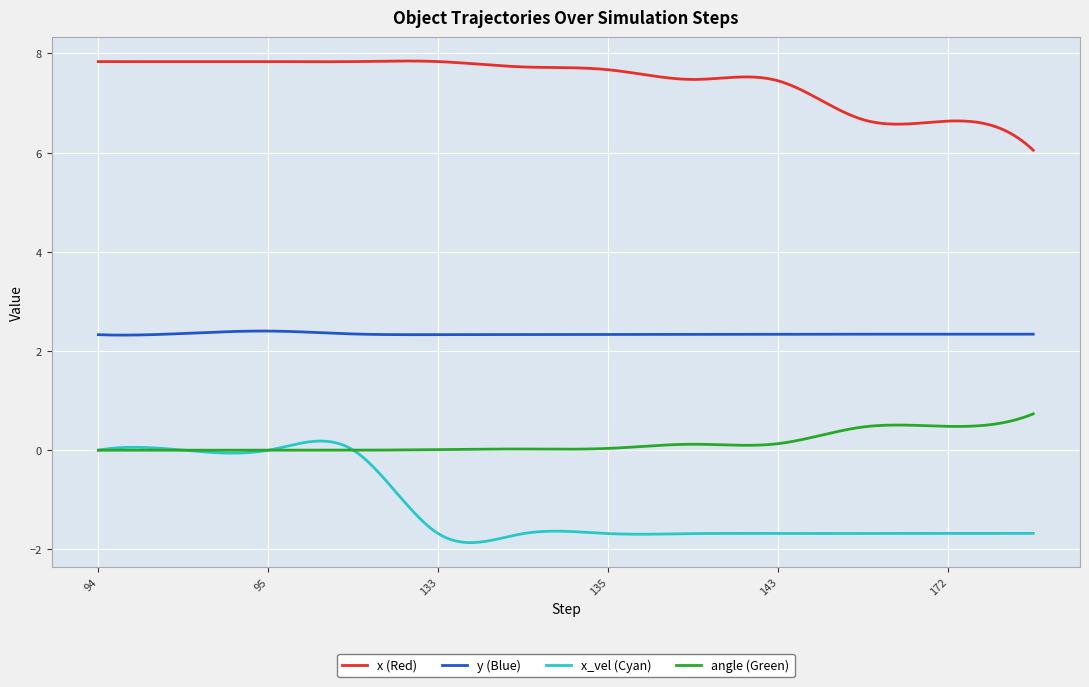

What is the highest value of the angle (Green) series?

0.7